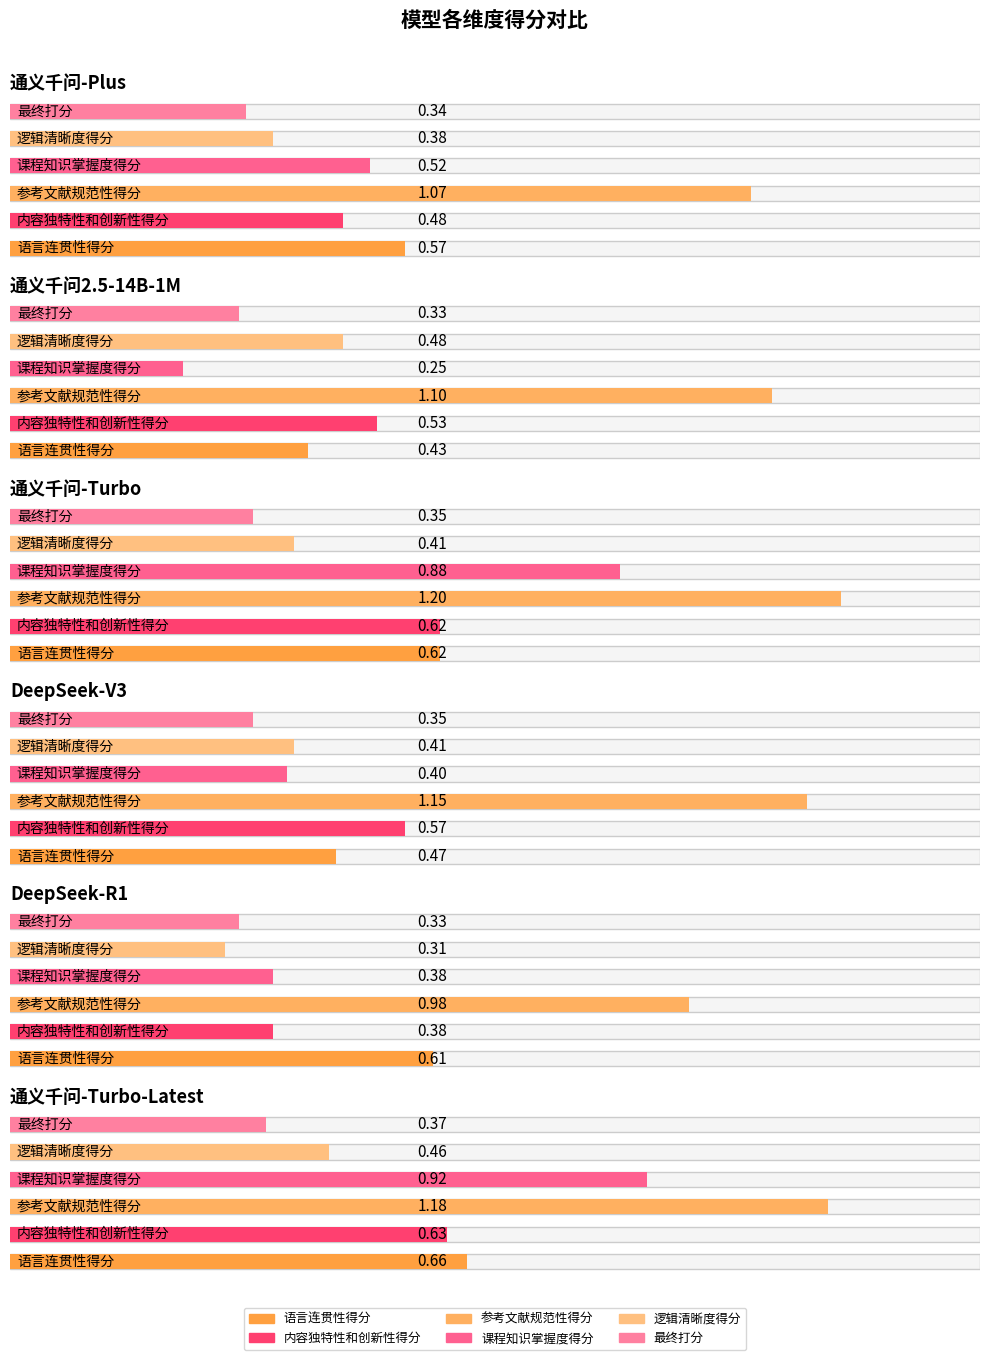

Which category has the highest value in the 课程知识掌握度得分 series?

通义千问-Turbo-Latest